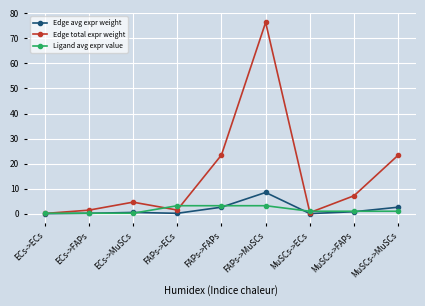

What is the difference between the Edge avg expr weight values at MuSCs->ECs and FAPs->ECs?

0.1